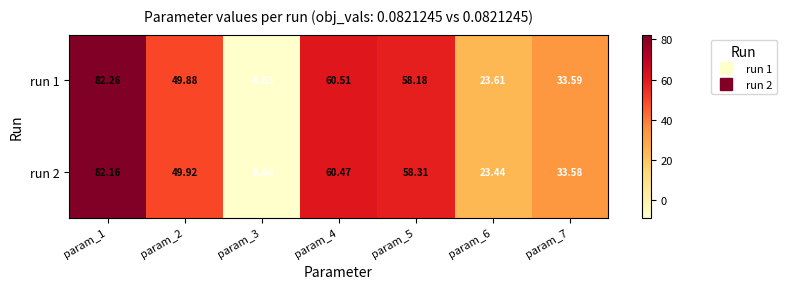

Is the value of run 1 at param_4 greater than the value of run 2 at param_5?

Yes